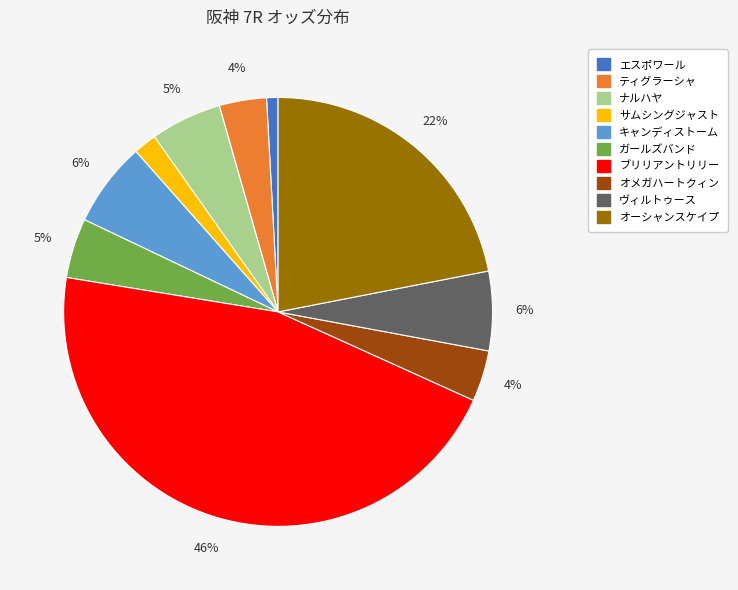

How many segments does this pie chart have?

10